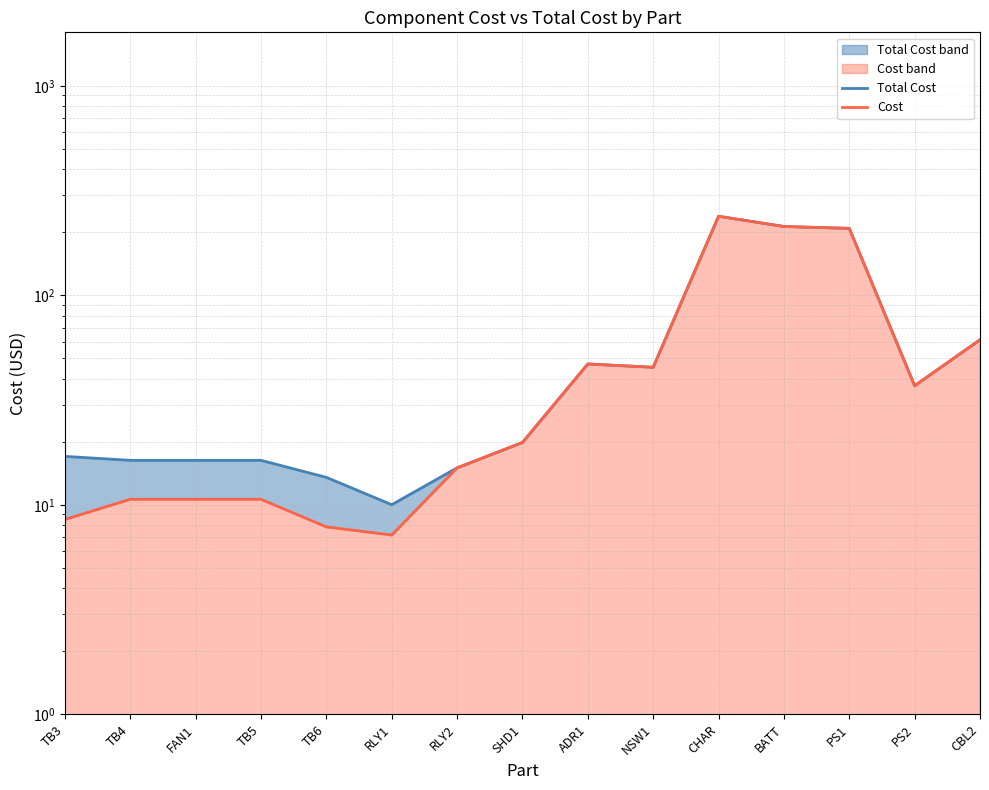

Reading left to right, extract all data points from this chart.

Total Cost: 17.0	16.3	16.3	16.3	13.5	10.0	15.0	19.8	47.0	45.3	238.3	213.0	208.7	37.0	61.3
Cost: 8.5	10.6	10.6	10.6	7.8	7.2	15.0	19.8	47.0	45.3	238.3	213.0	208.7	37.0	61.3